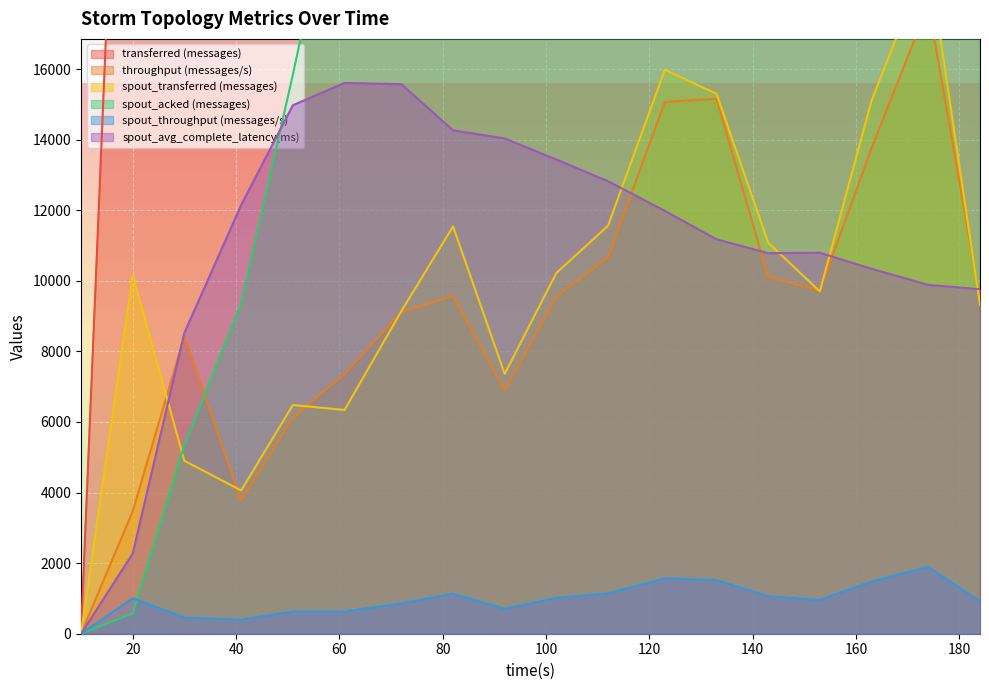

Which has a higher value, 10 or 82?

82